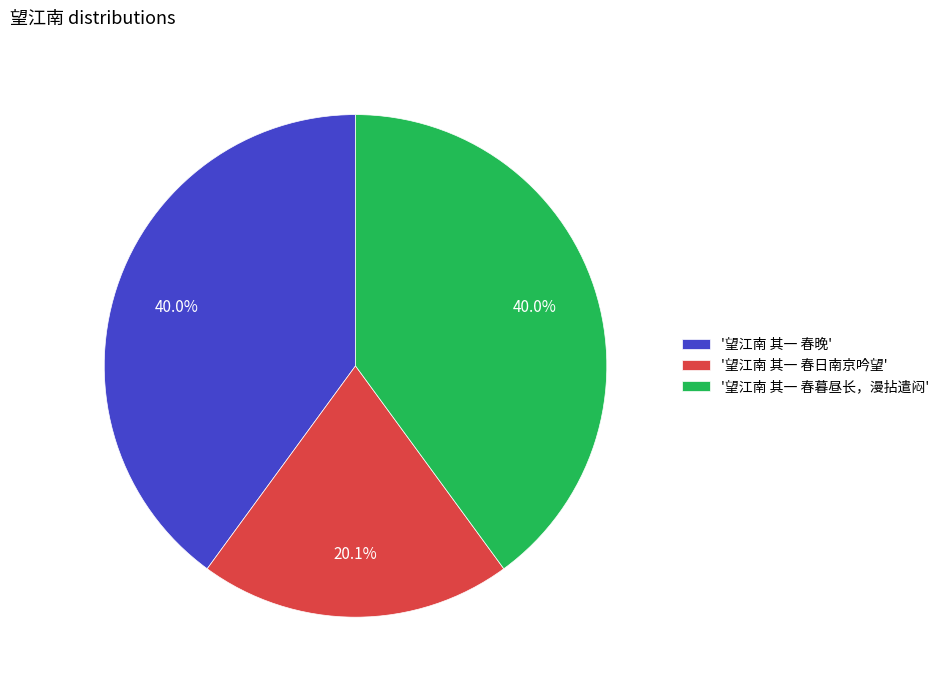

What is the ratio of the value at '望江南 其一 春晚' to the value at '望江南 其一 春日南京吟望'?

2.0